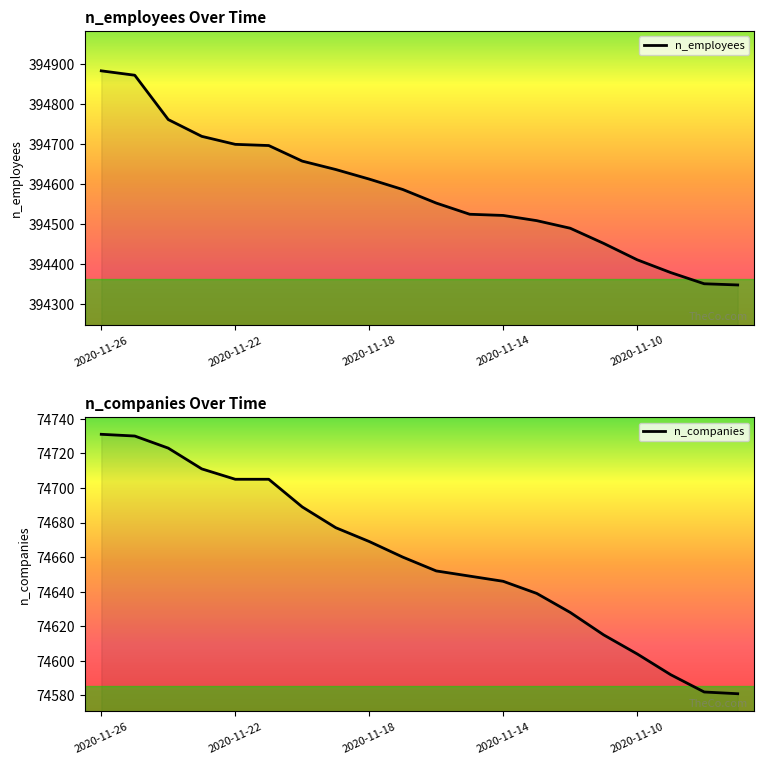

Which series has the largest range (max minus min)?

n_employees